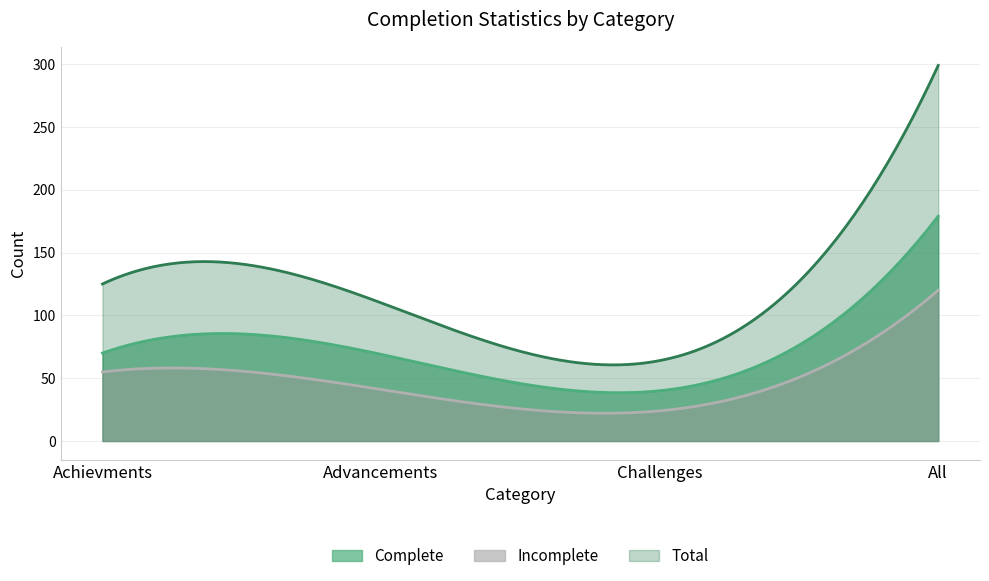

List the series in order of their overall mean, highest first.

Total, Complete, Incomplete